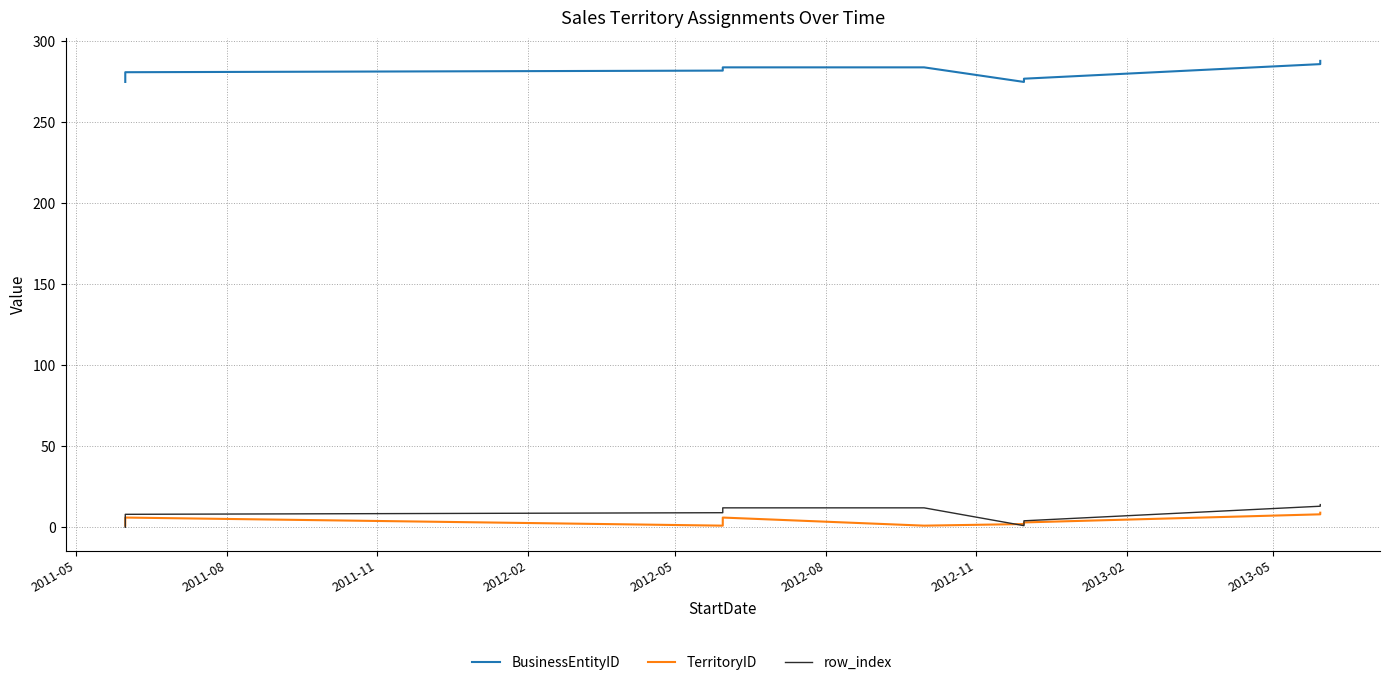

What is the value of the BusinessEntityID point at the 7th from the left?

281